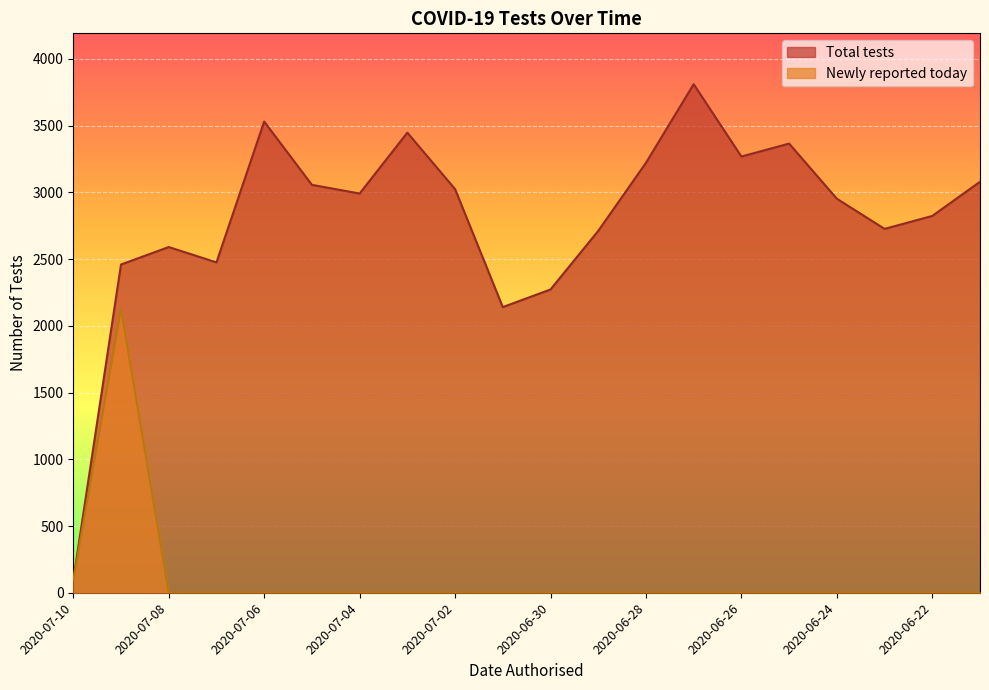

At which category does Newly reported today reach its first local peak?

2020-07-09